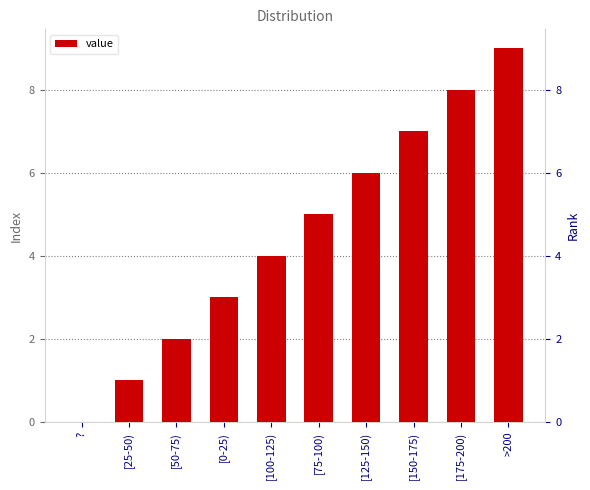

Which label corresponds to the largest value in the chart?

>200